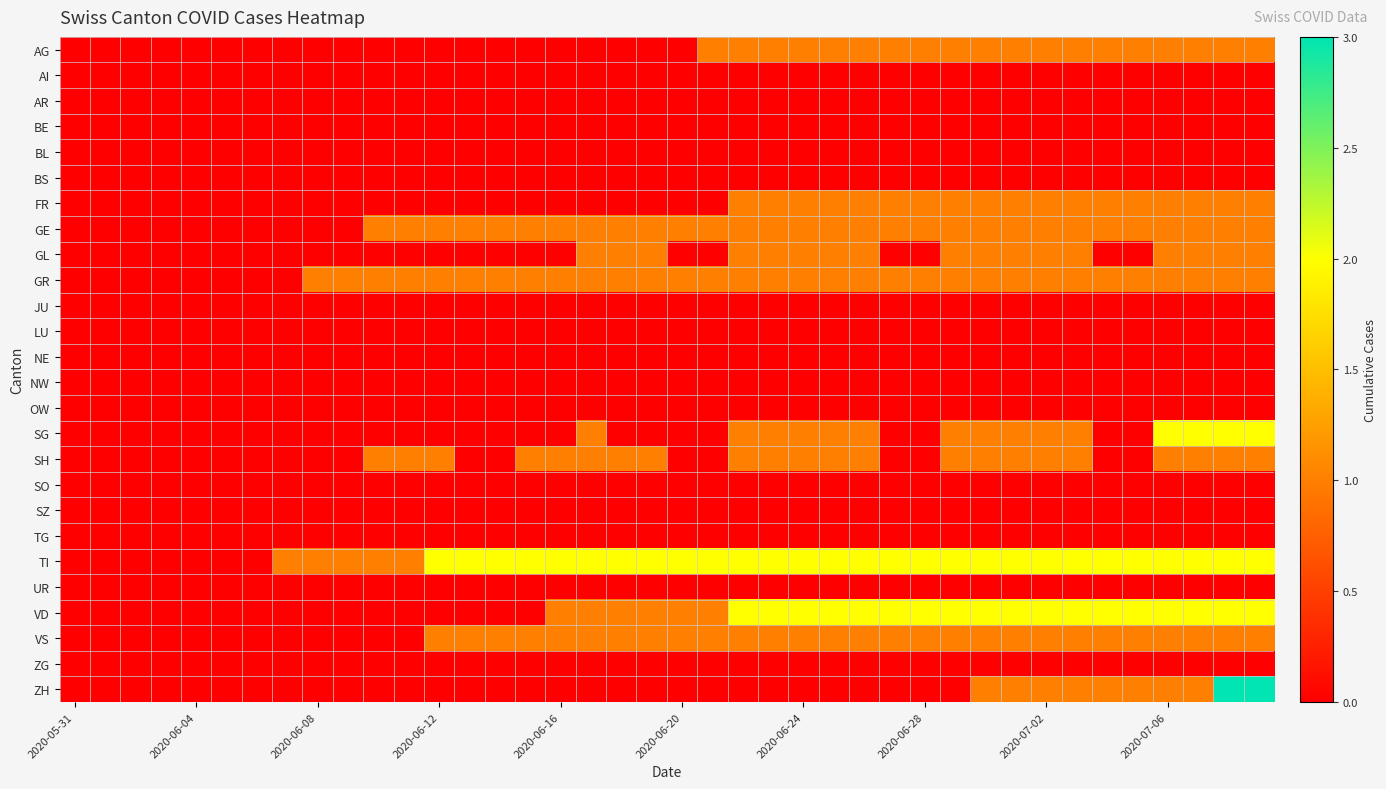

Count the number of categories in the chart.

40